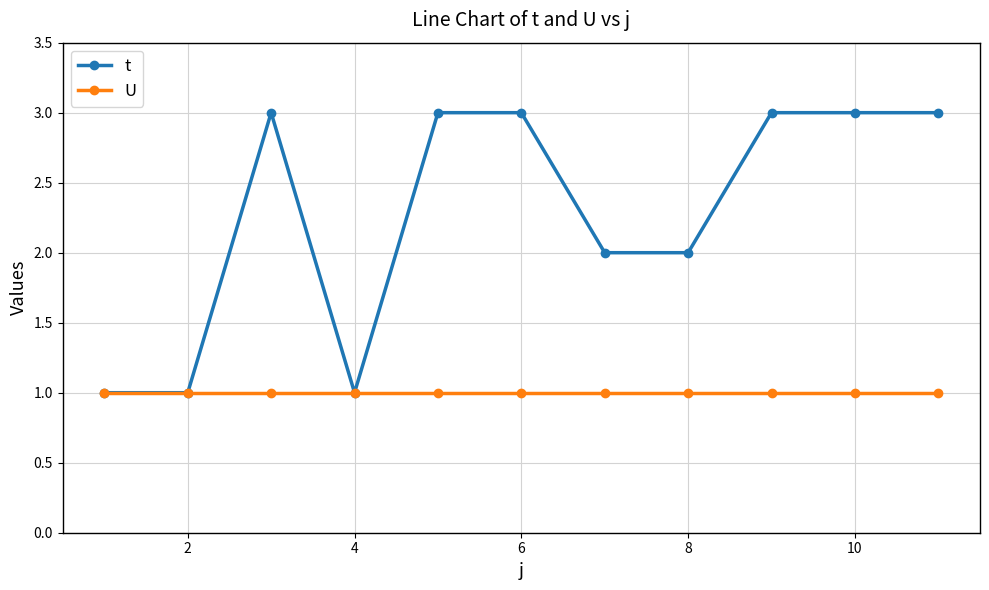

List the series in order of their overall mean, highest first.

t, U